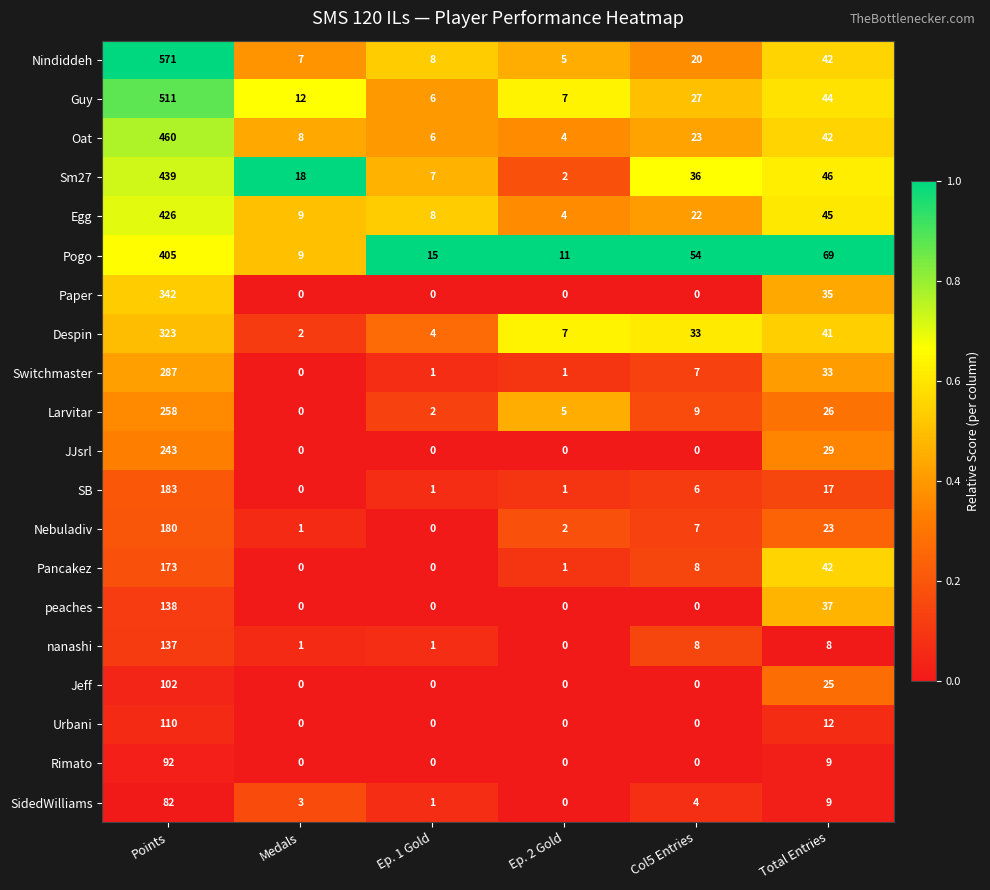

The Nindiddeh series shows 7 at Ep. 2 Gold. True or false?

False